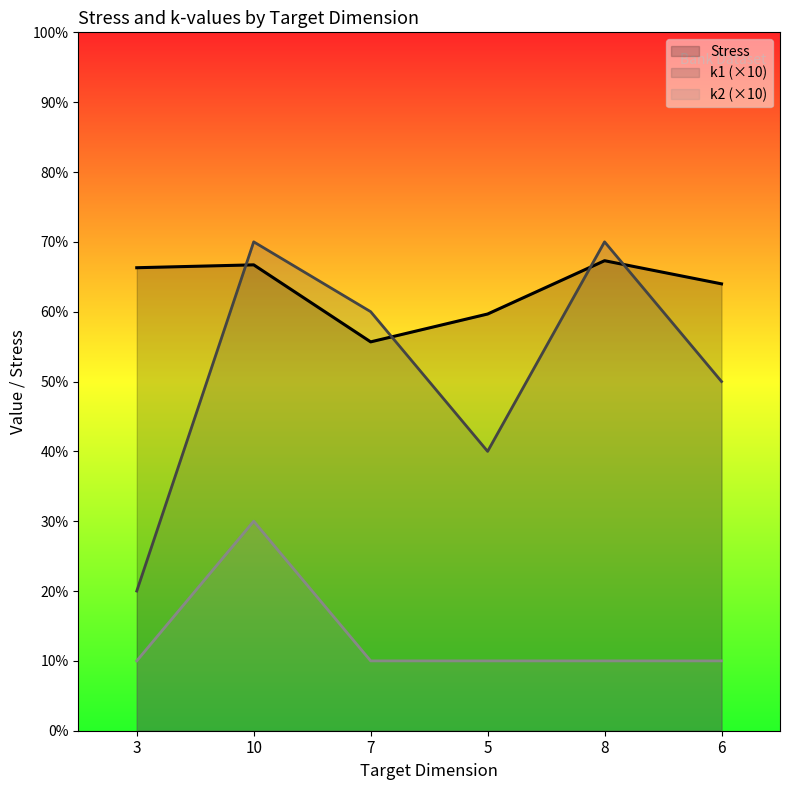

What is the maximum value shown in the chart?

70.0